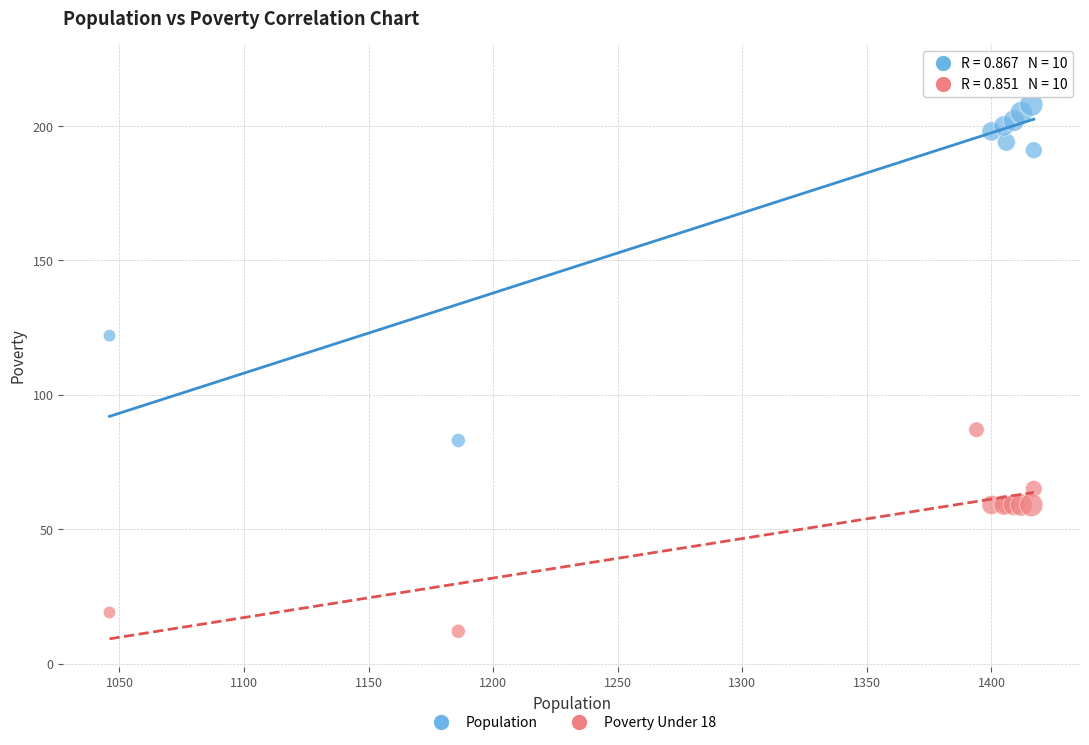

Across all series, what Y value is closest to 116?

122